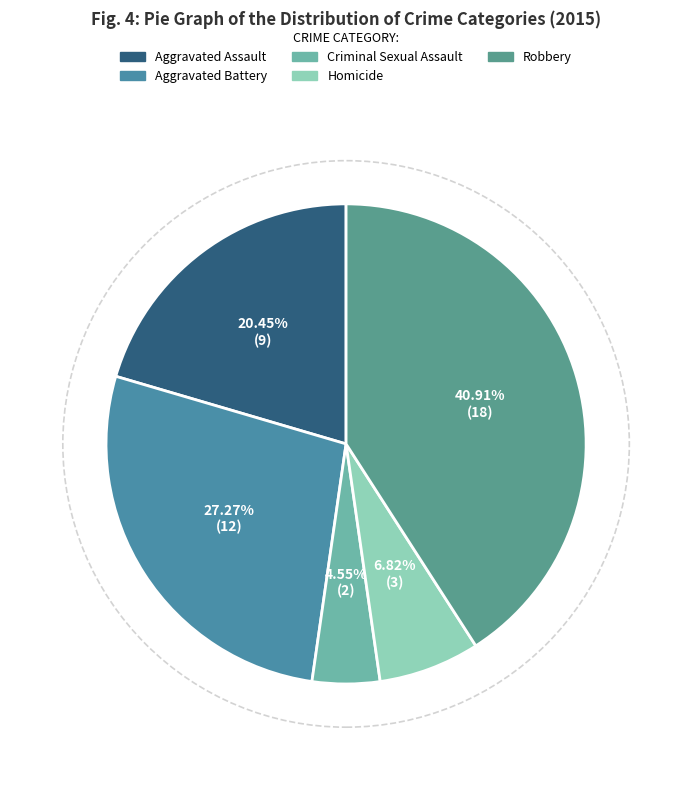

To the nearest percent, what is the difference between the largest and smallest slice percentages?

36%